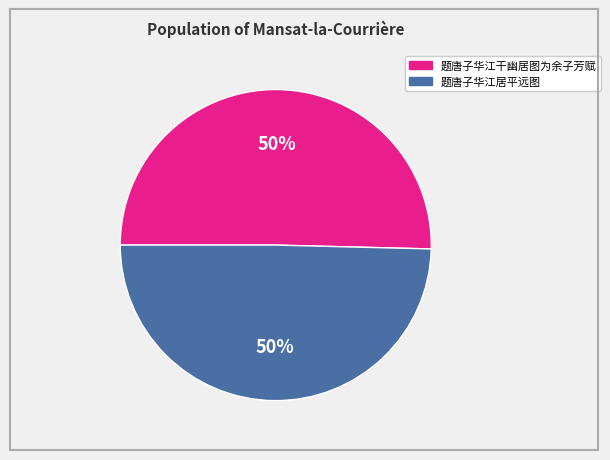

To the nearest percent, what is the average slice percentage?

50%